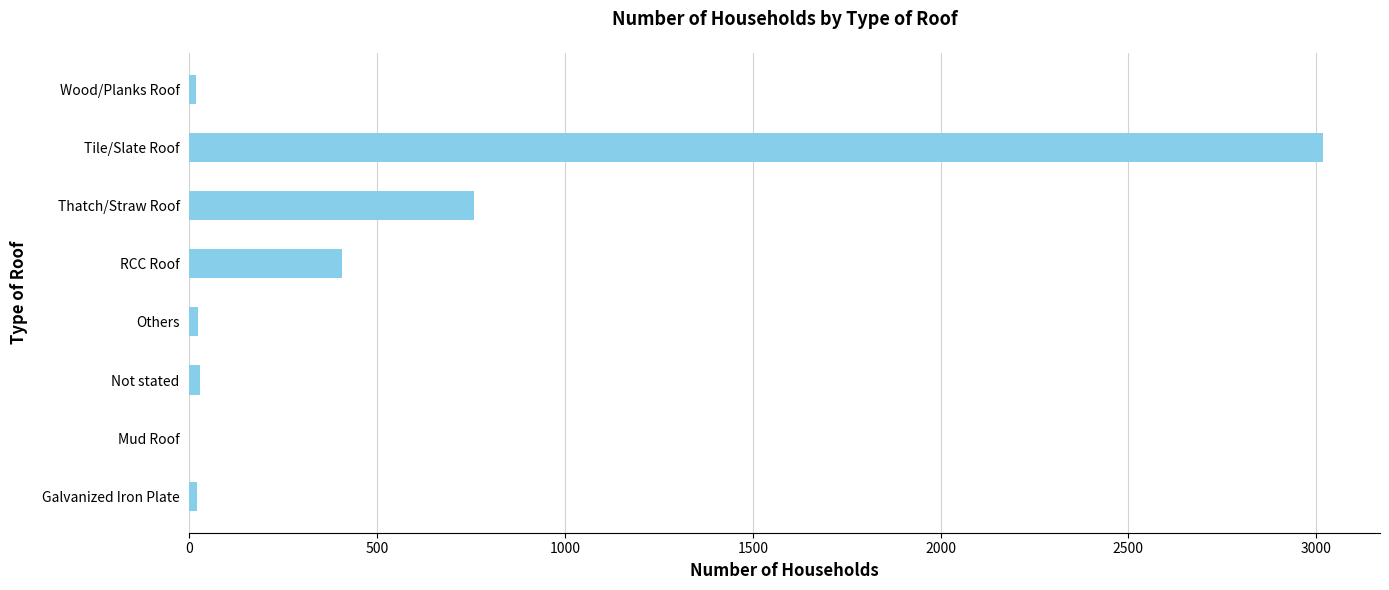

Approximately how many times larger is the value at Tile/Slate Roof compared to Thatch/Straw Roof?

4.0